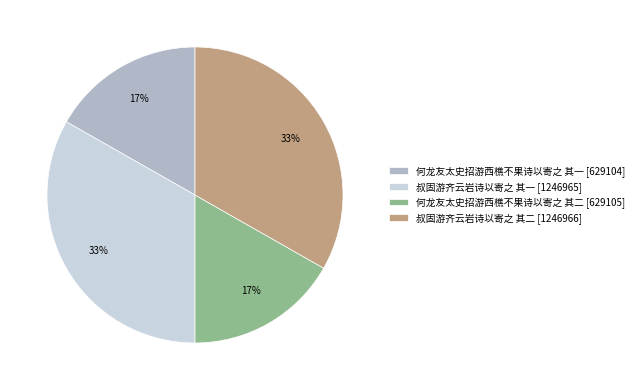

Does any single category account for the majority?

No